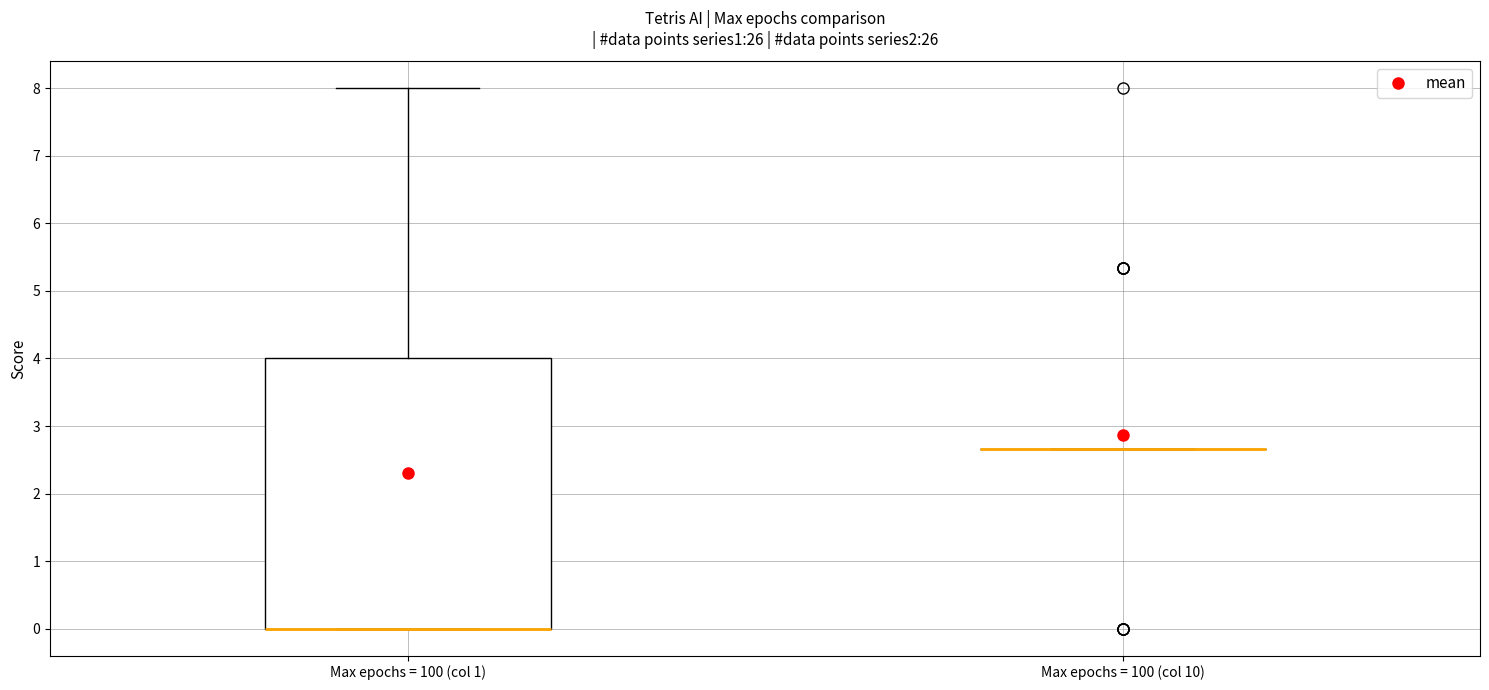

Reading left to right, transcribe this box plot: for each box, give where its median line is, the range the box spans, and where its two whiskers end, as read against the y-axis. The values are not printed on the chart, so give them approximately, as read against the axis.

Max epochs = 100 (col 1): median 0.0 (drawn on the box's lower edge), box 0.0 to 4.0, whiskers 0.0 to 8.0
Max epochs = 100 (col 10): box collapsed to a line at 2.7, whiskers 2.7 to 2.7